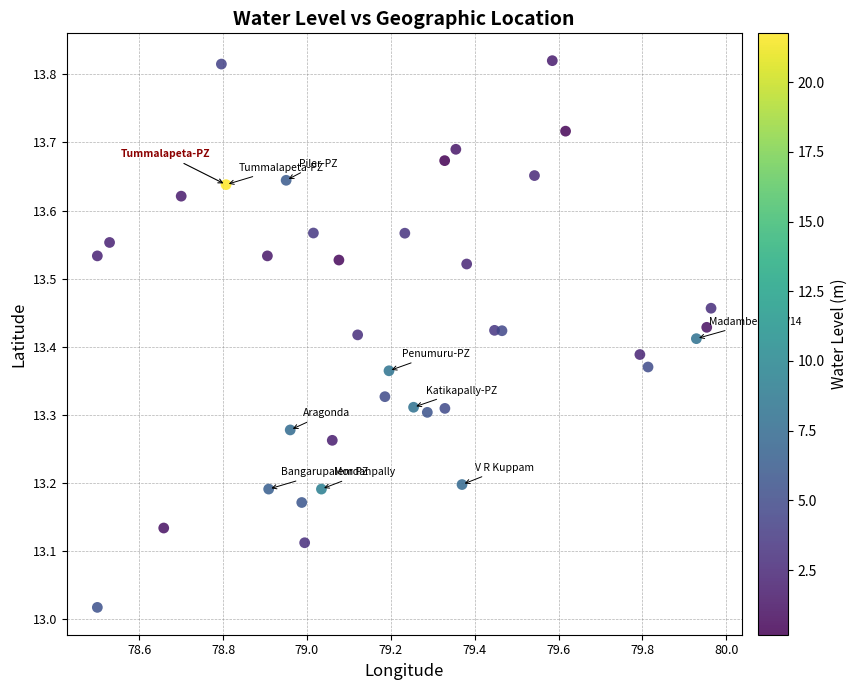

What is the range of Y values (max minus min)?

0.8